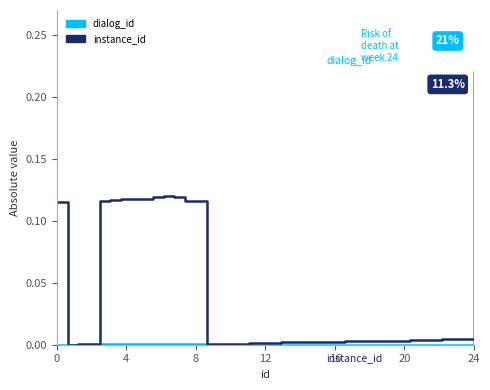

Count the number of categories in the chart.

40